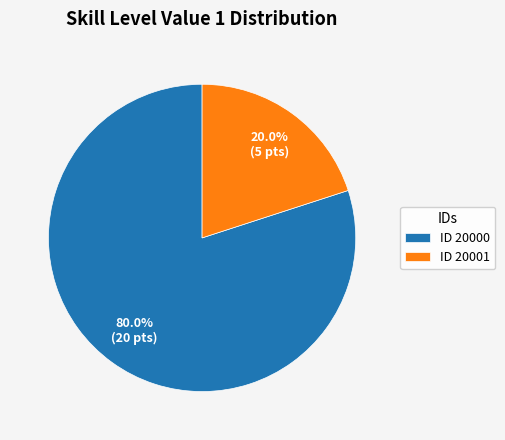

Which category has the biggest portion of the pie?

ID 20000